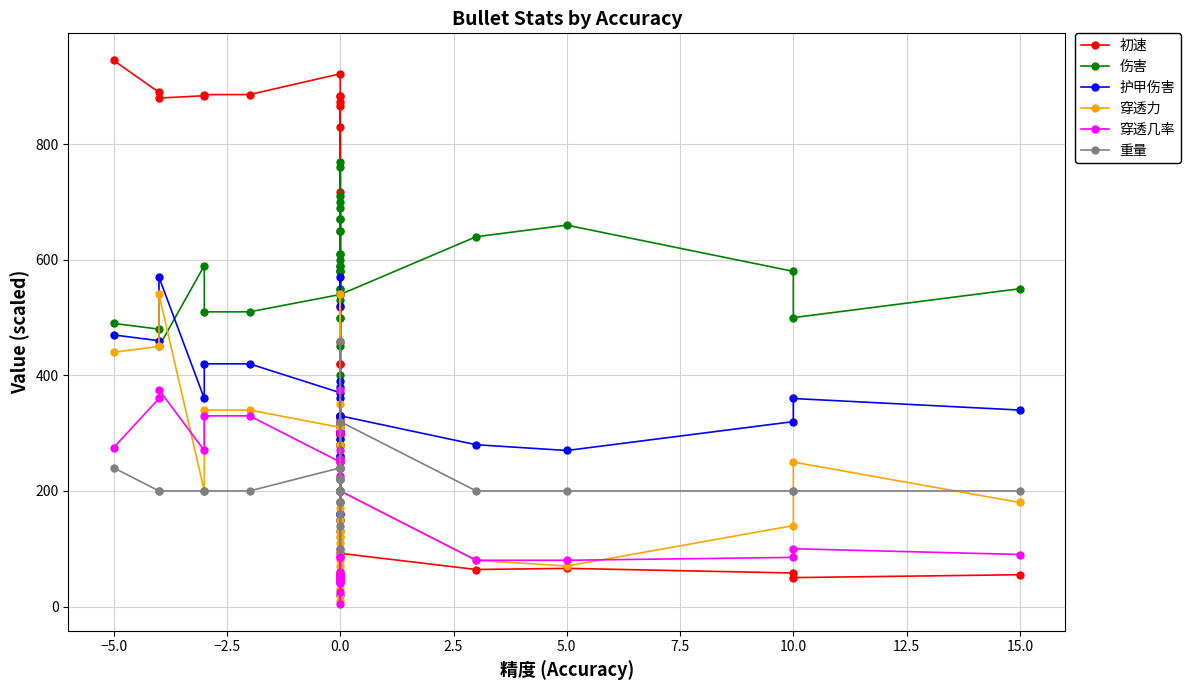

What is the minimum value shown in the chart?

5.0